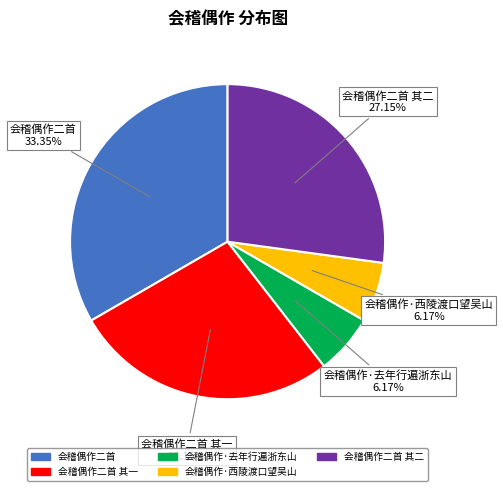

How many slices are in this pie chart?

5